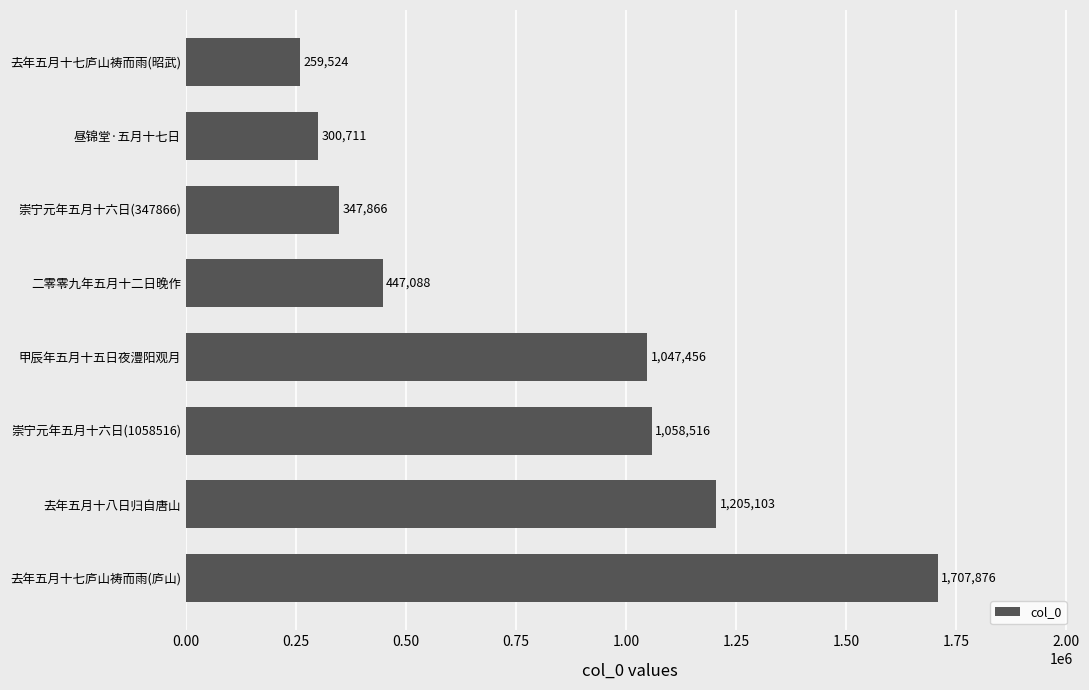

List the labels in order of value, largest first.

去年五月十七庐山祷而雨(庐山), 去年五月十八日归自唐山, 崇宁元年五月十六日(1058516), 甲辰年五月十五日夜澧阳观月, 二零零九年五月十二日晚作, 崇宁元年五月十六日(347866), 昼锦堂·五月十七日, 去年五月十七庐山祷而雨(昭武)